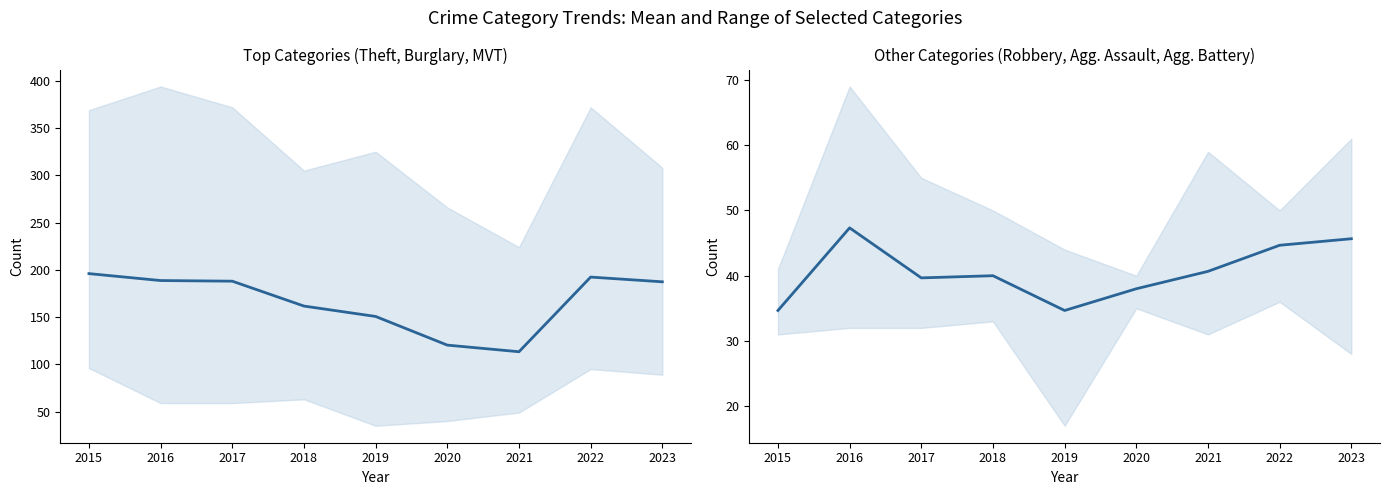

True or false: Theft, Burglary, Motor Vehicle Theft has a value of 317.1 at 2023.

False